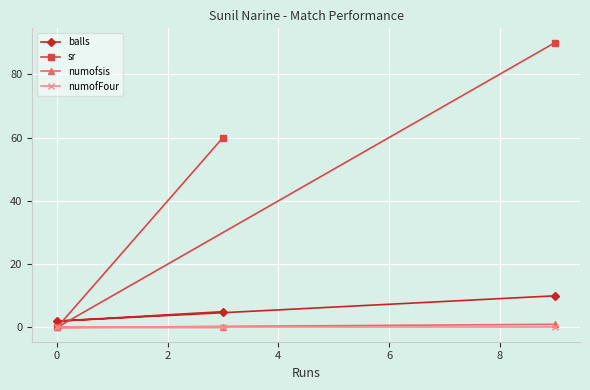

What is the maximum value shown in the chart?

90